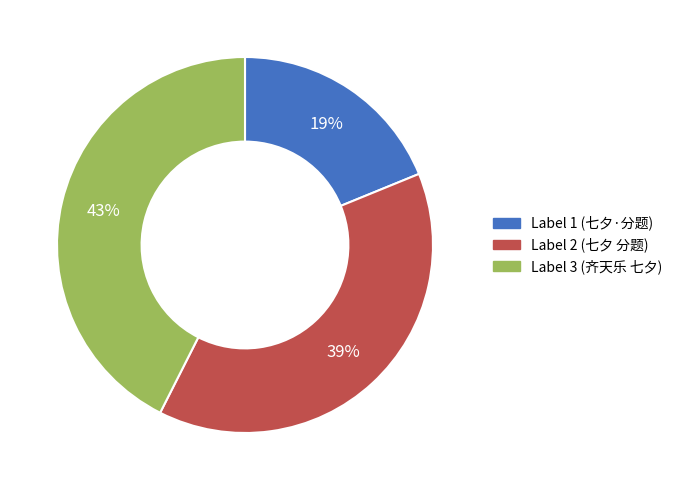

Count the number of slices in the pie.

3